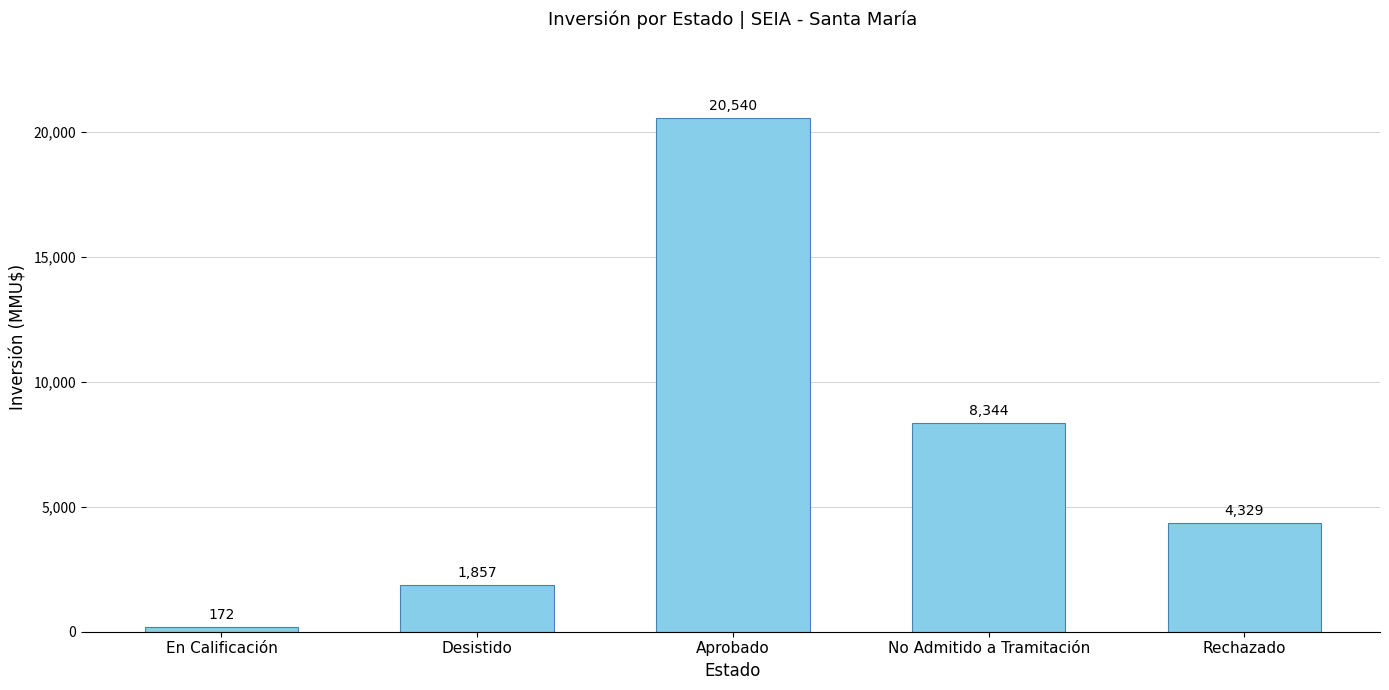

What is the minimum value shown in the chart?

172